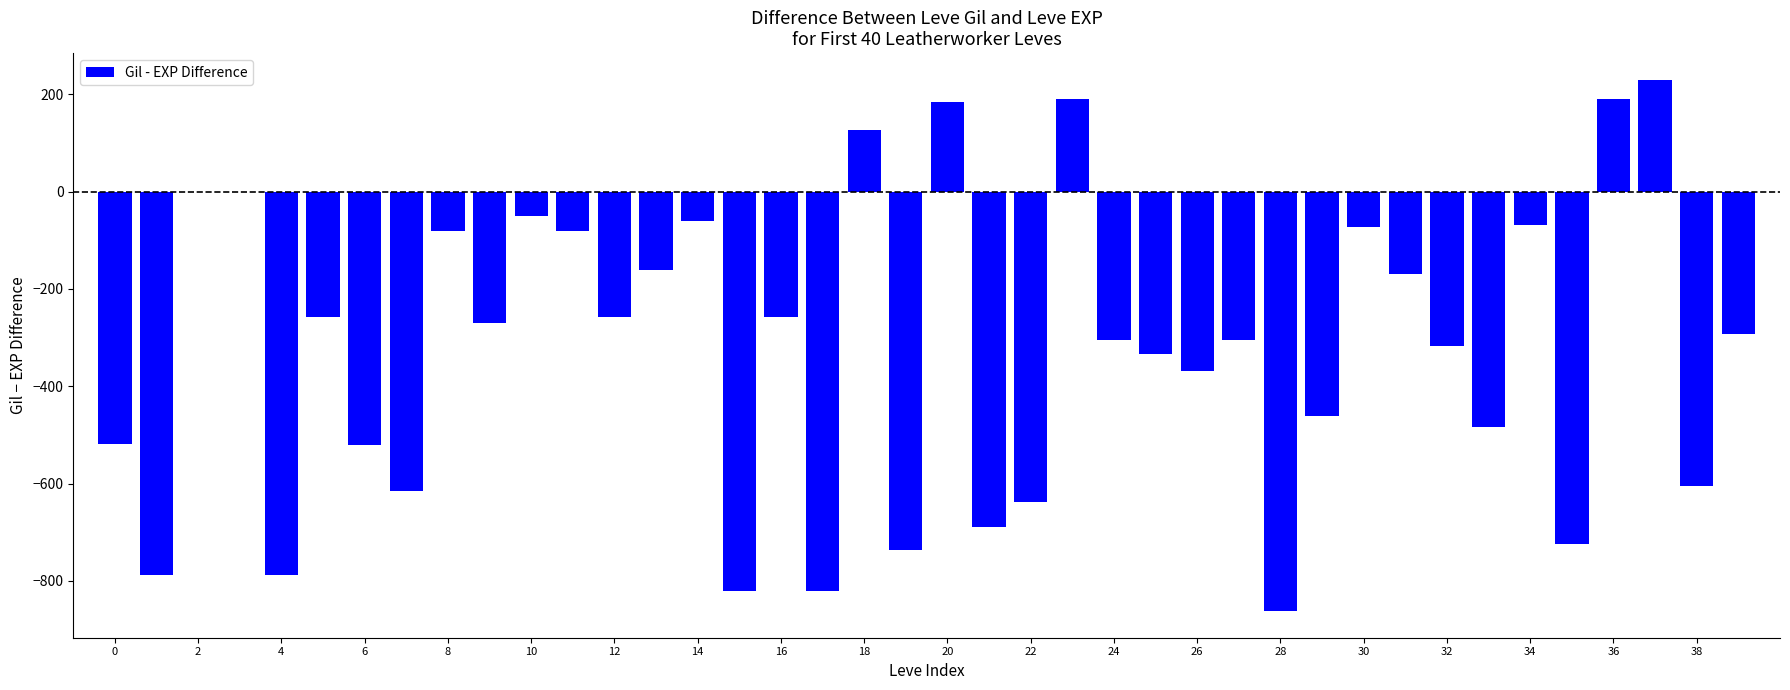

What is the maximum value shown in the chart?

230